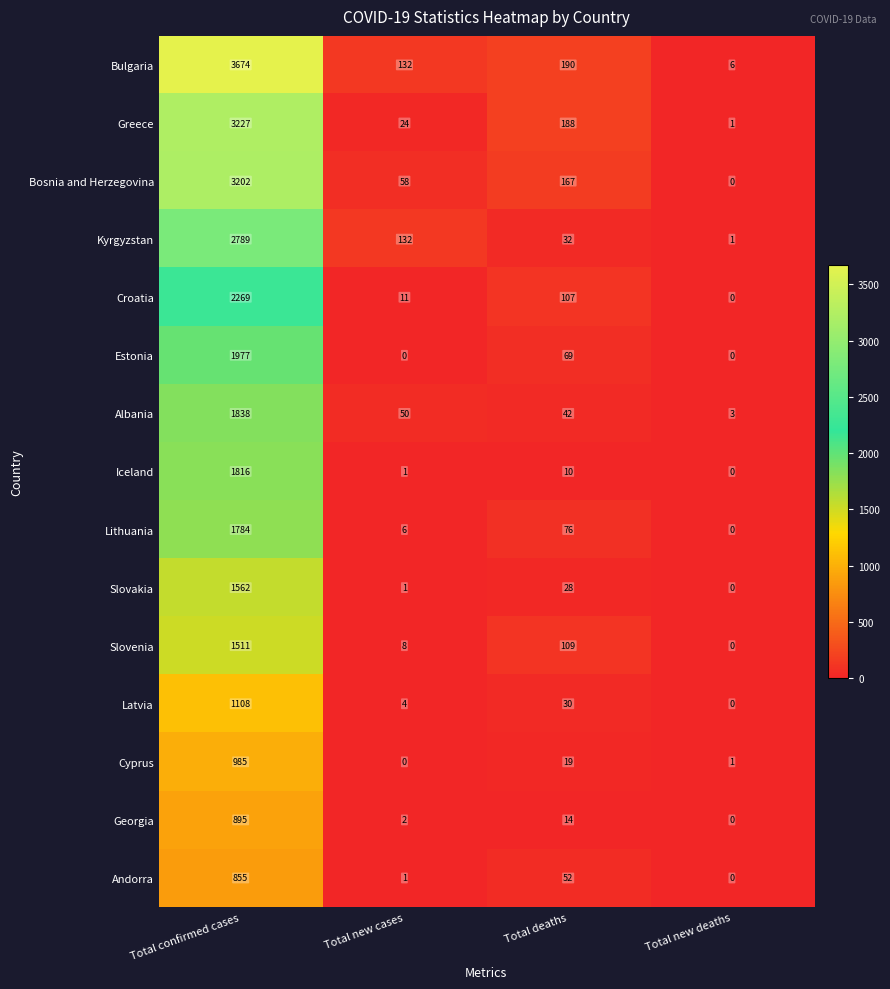

Is the value of Bosnia and Herzegovina at Total confirmed cases greater than the value of Lithuania at Total new deaths?

Yes